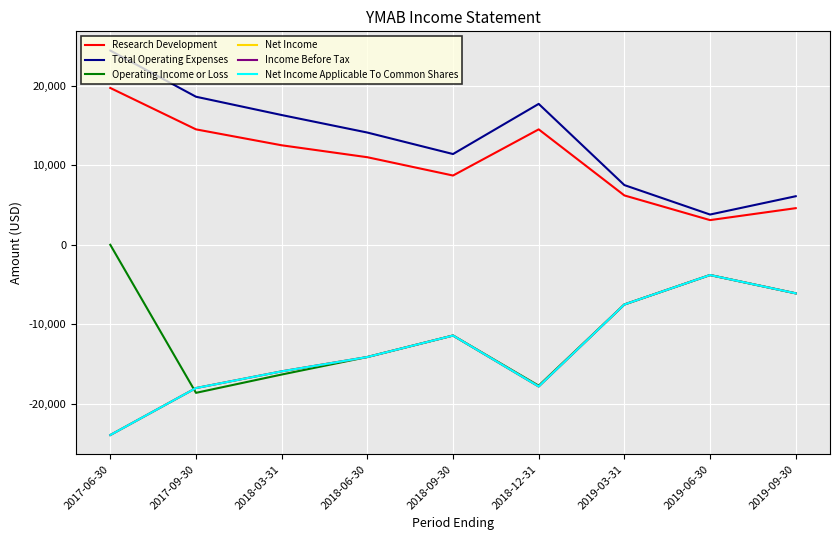

True or false: Total Operating Expenses has a value of 6574 at 2018-12-31.

False